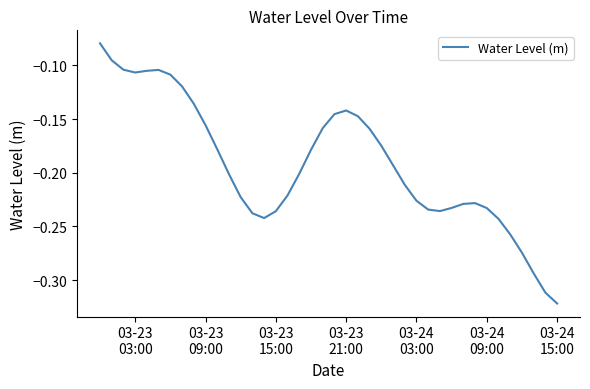

Does the chart have visible grid lines?

No